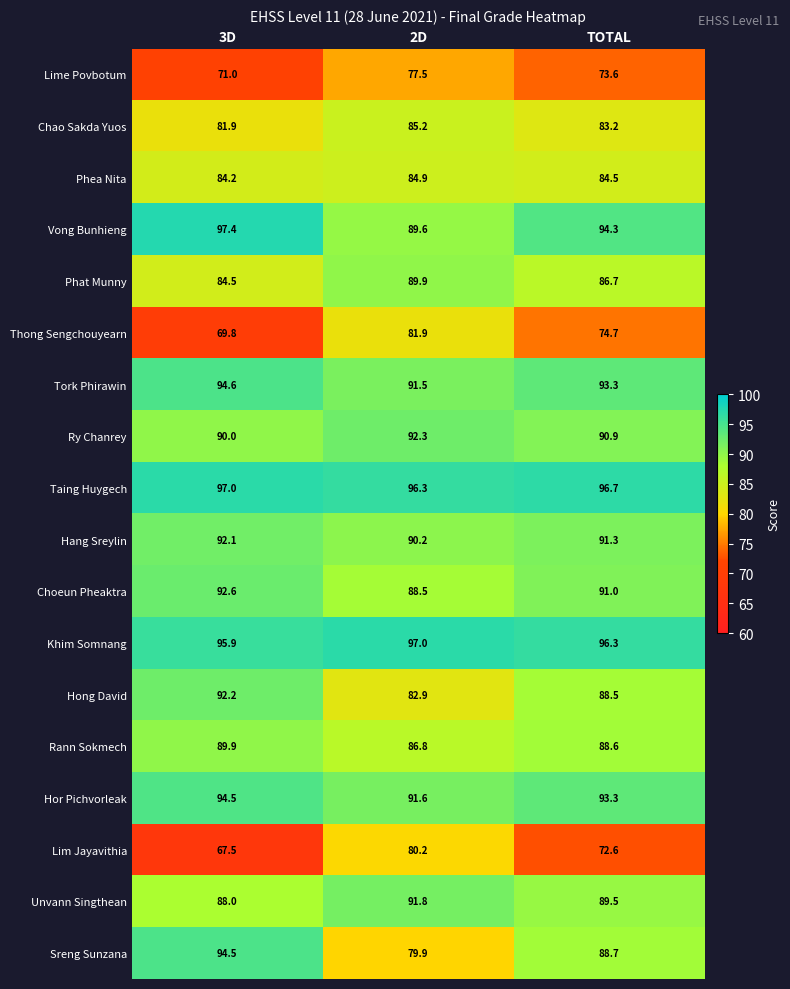

What is the sum of all Lim Jayavithia values?

220.3